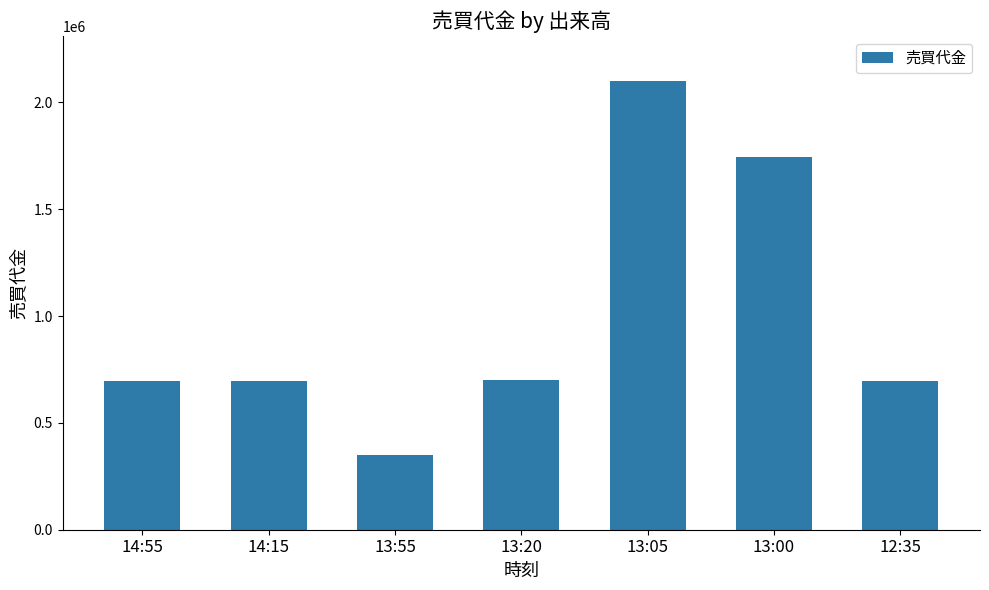

How many data points are less than 698000?

3